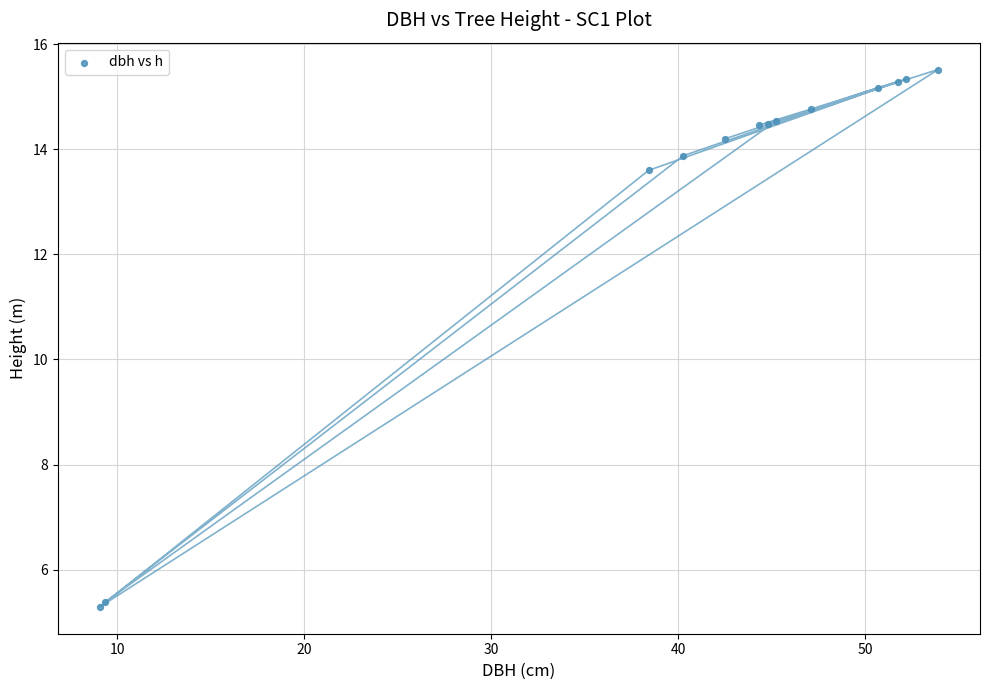

What Y value in the scatter plot is closest to 10?

13.6